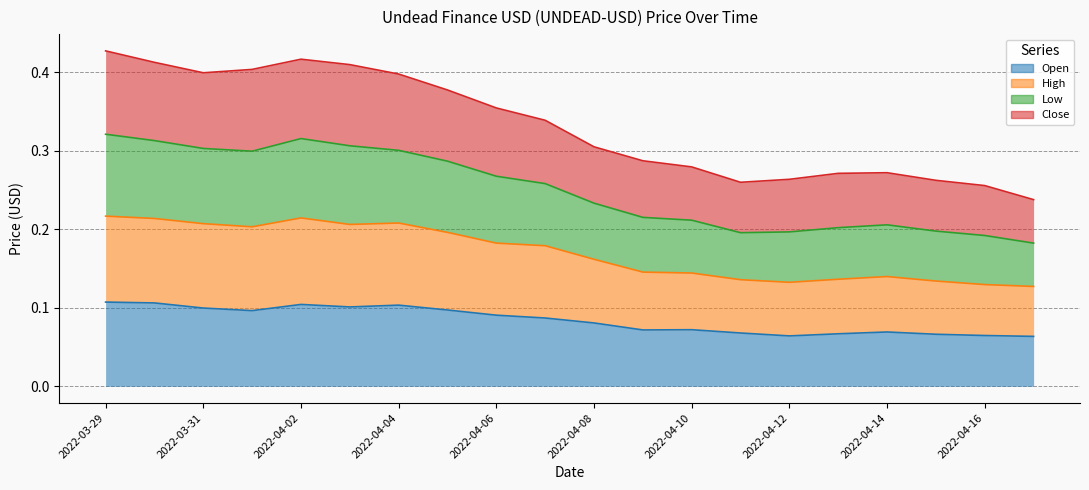

What is the sum of all High values?

3.4